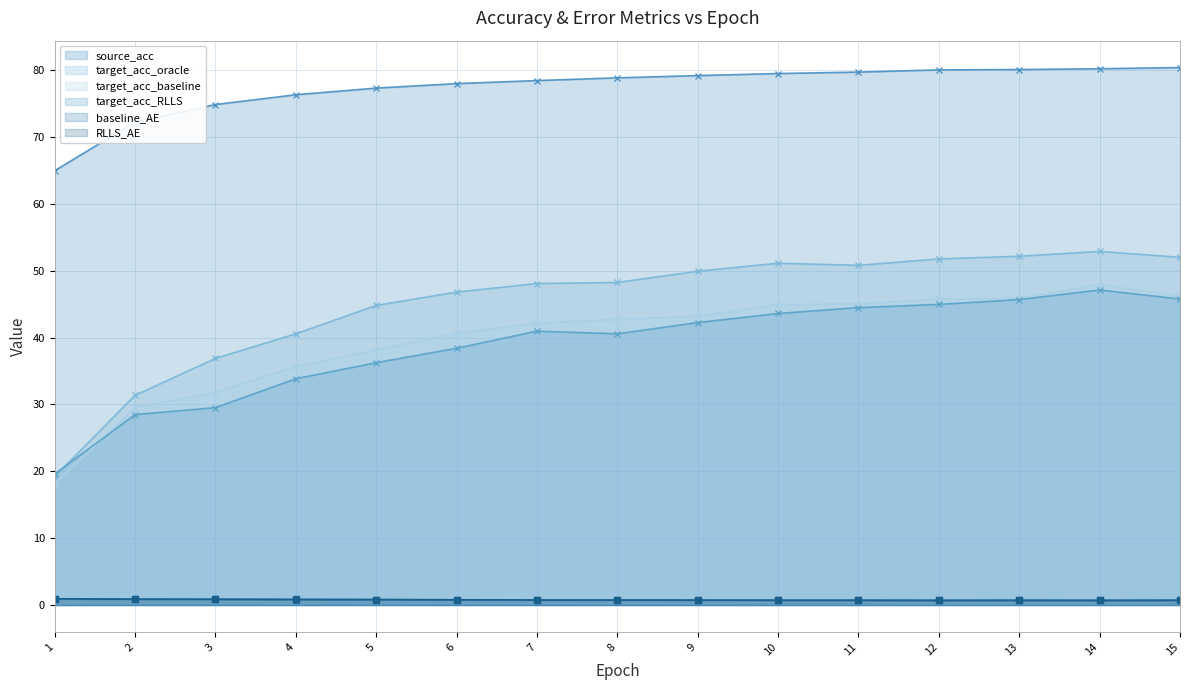

What is the difference between the maximum and minimum values in the RLLS_AE series?

0.2